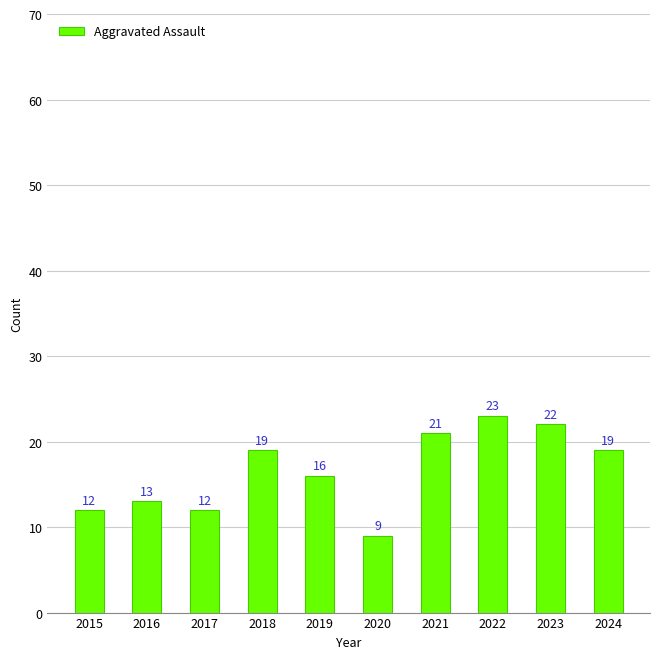

At which label is the value closest to 16?

2019